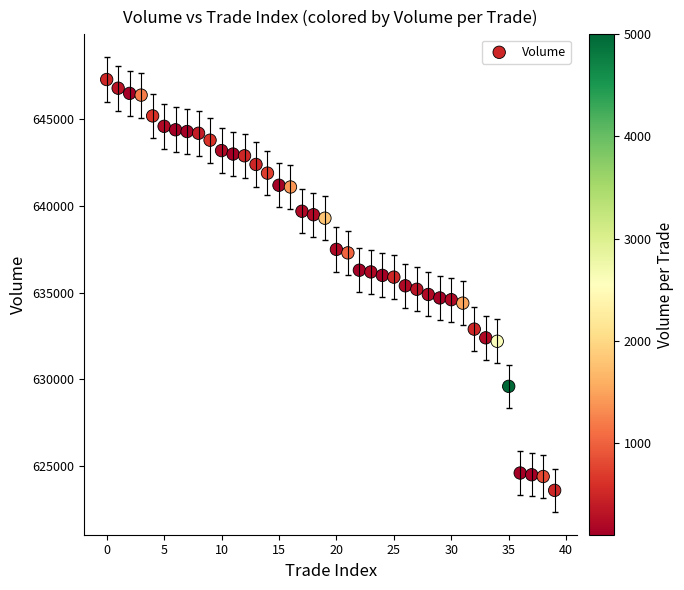

What is the range of Y values (max minus min)?

23700